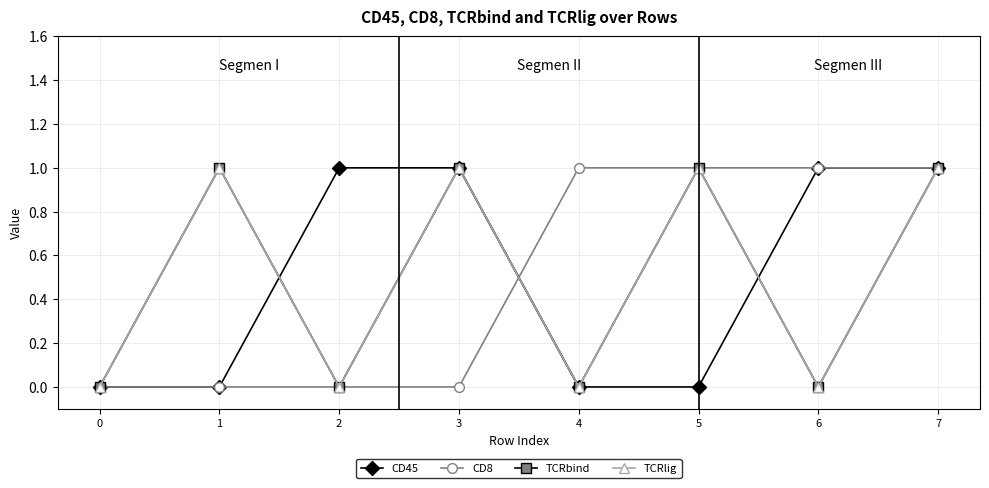

Is this an area chart (filled region under the line)?

No